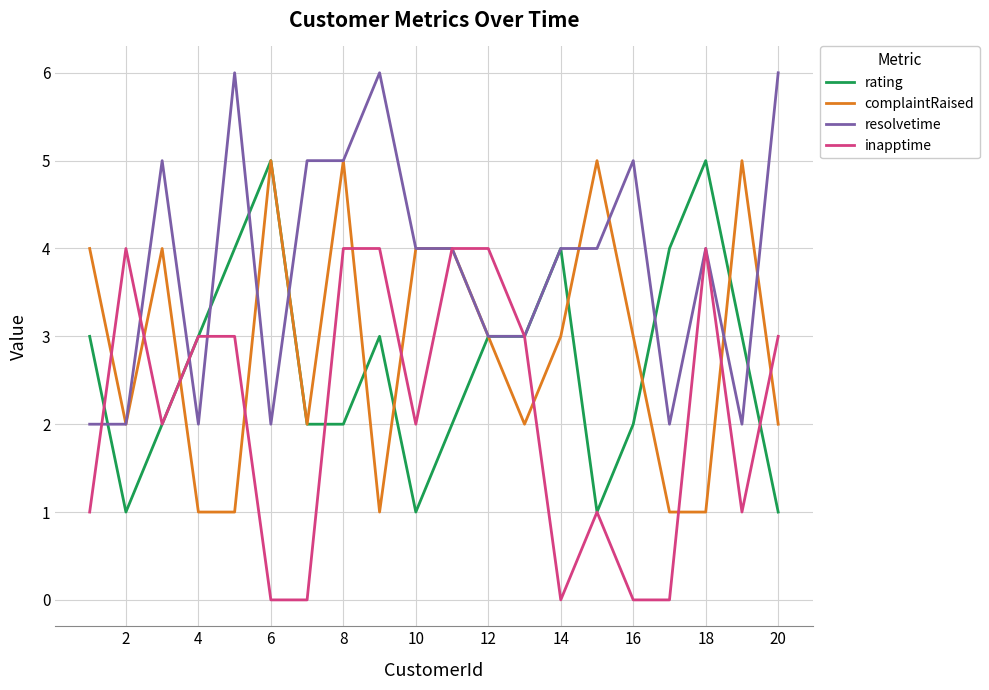

True or false: resolvetime has more than 2 points higher than both neighbors.

True